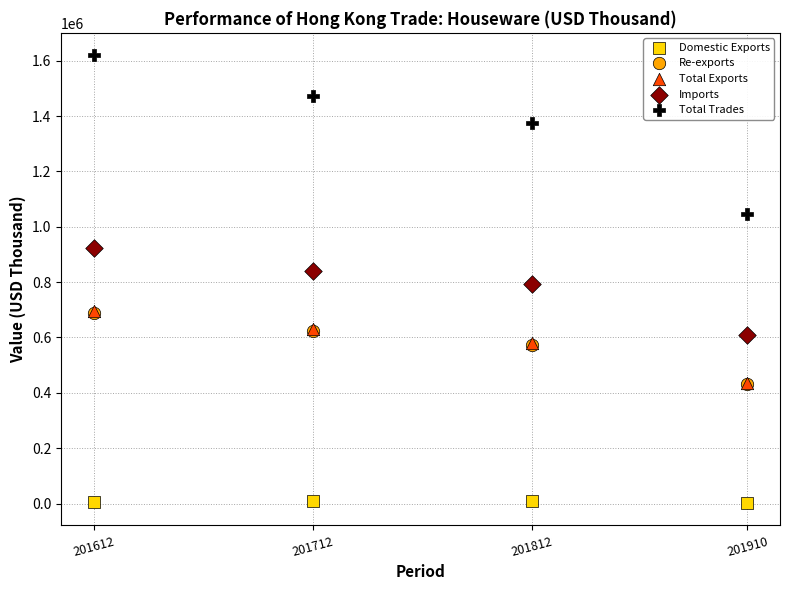

Which series reaches the maximum Y coordinate?

Total Trades